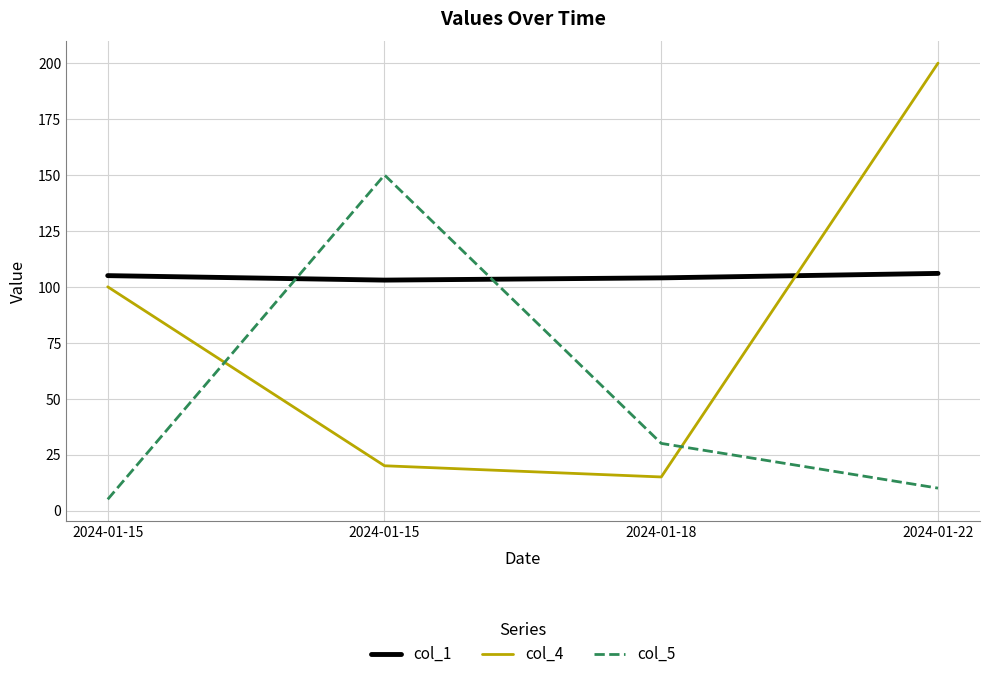

Does the chart display data point markers on the line(s)?

No